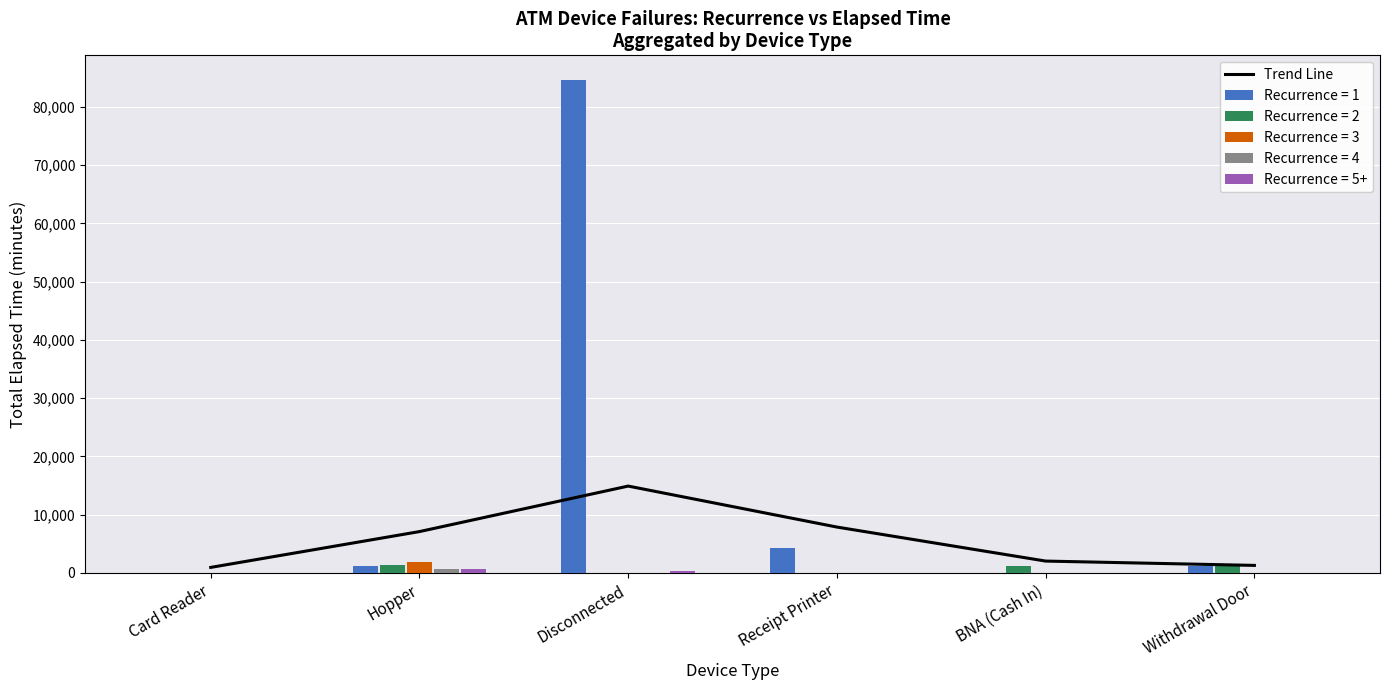

How many categories are shown in the chart?

6